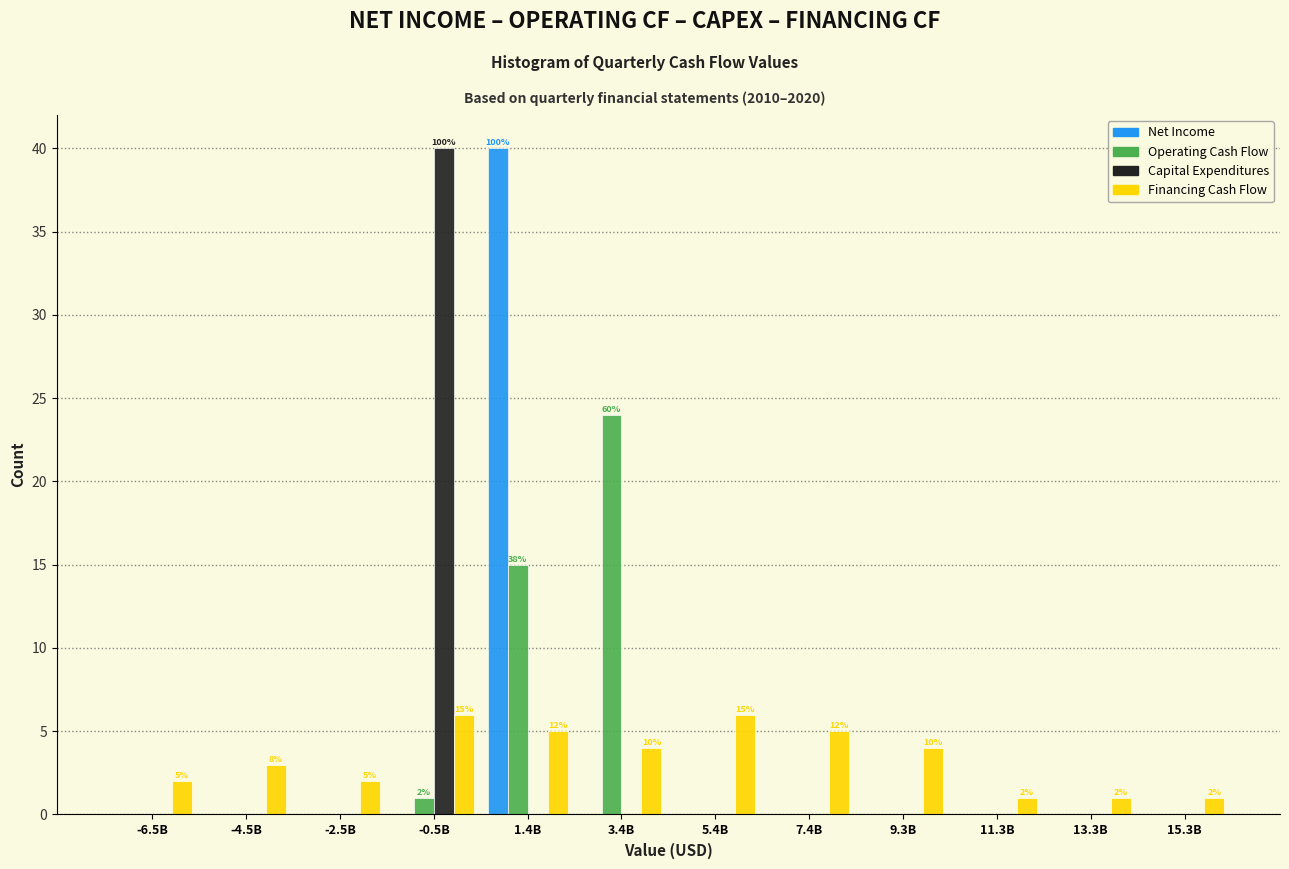

Is the value of Operating Cash Flow at -2.5B greater than the value of Financing Cash Flow at -4.5B?

No